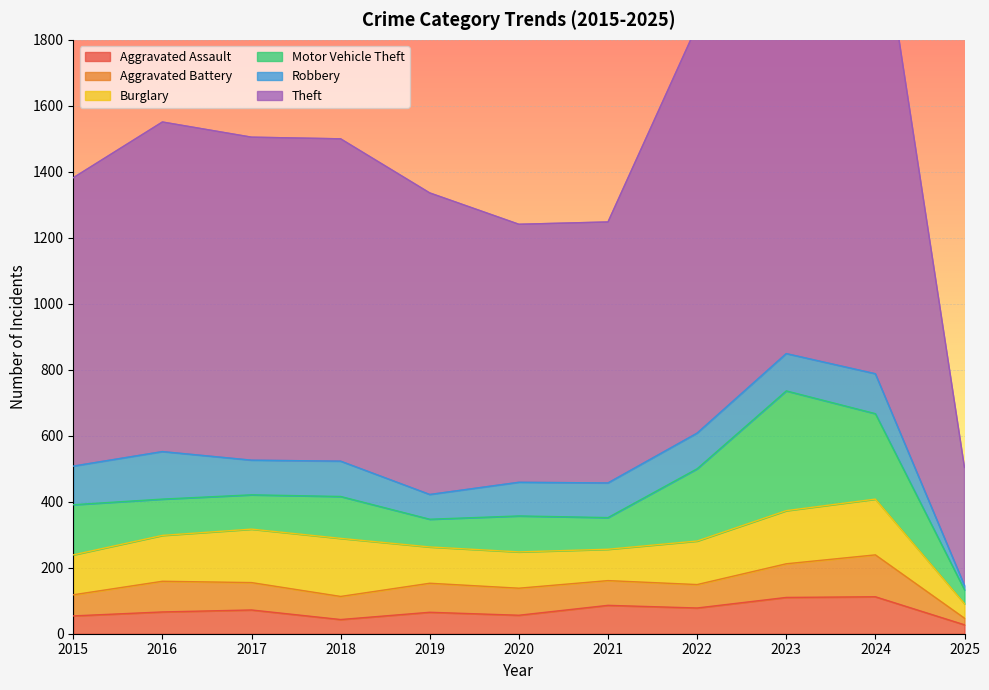

What is the total value across all series at 2016?

1551